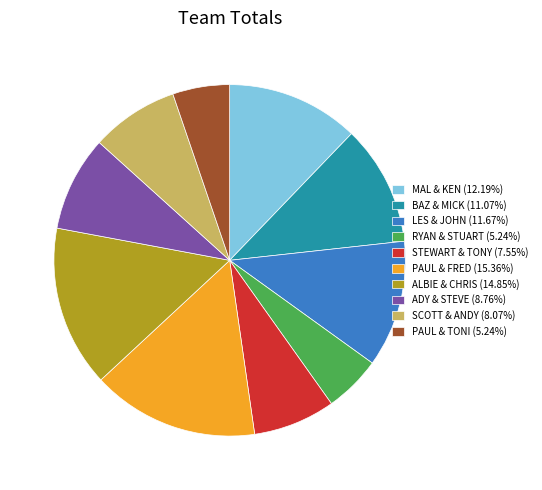

Is it true that RYAN & STUART is 5% of the pie?

True